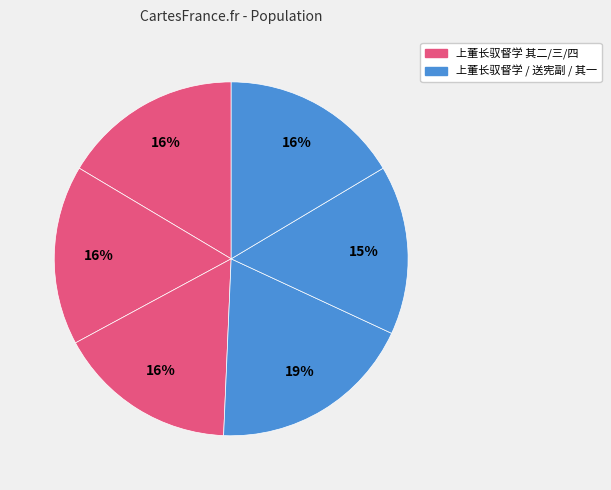

How many segments does this pie chart have?

6